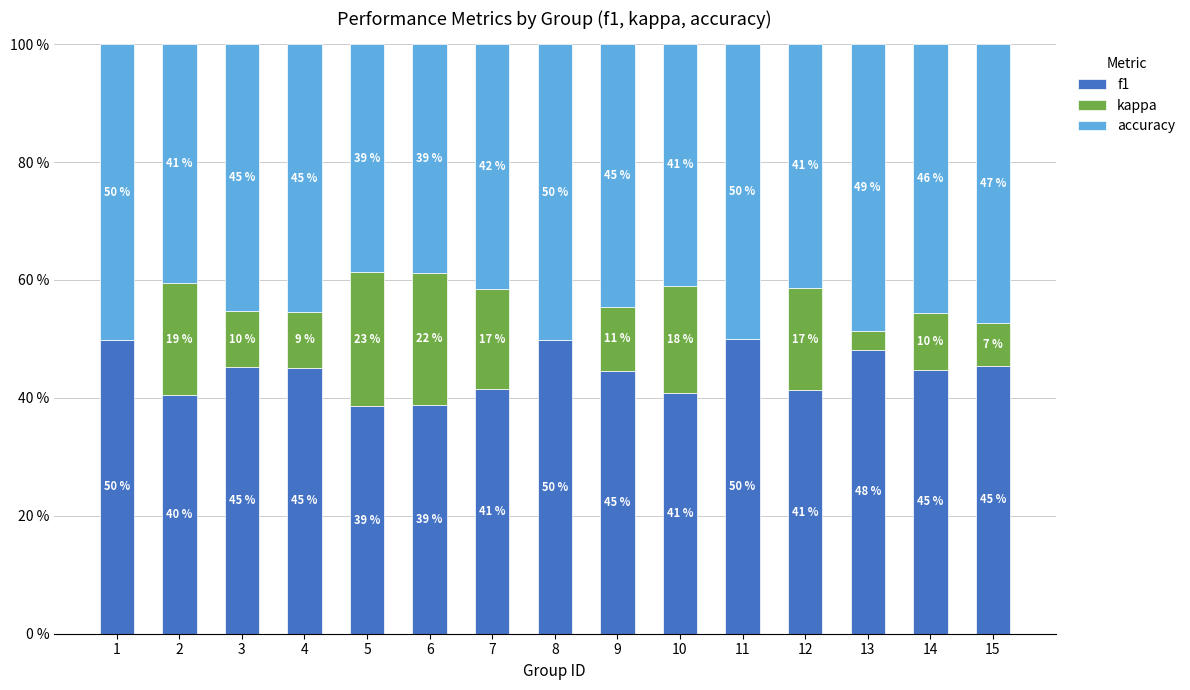

Count the number of data series in this chart.

3